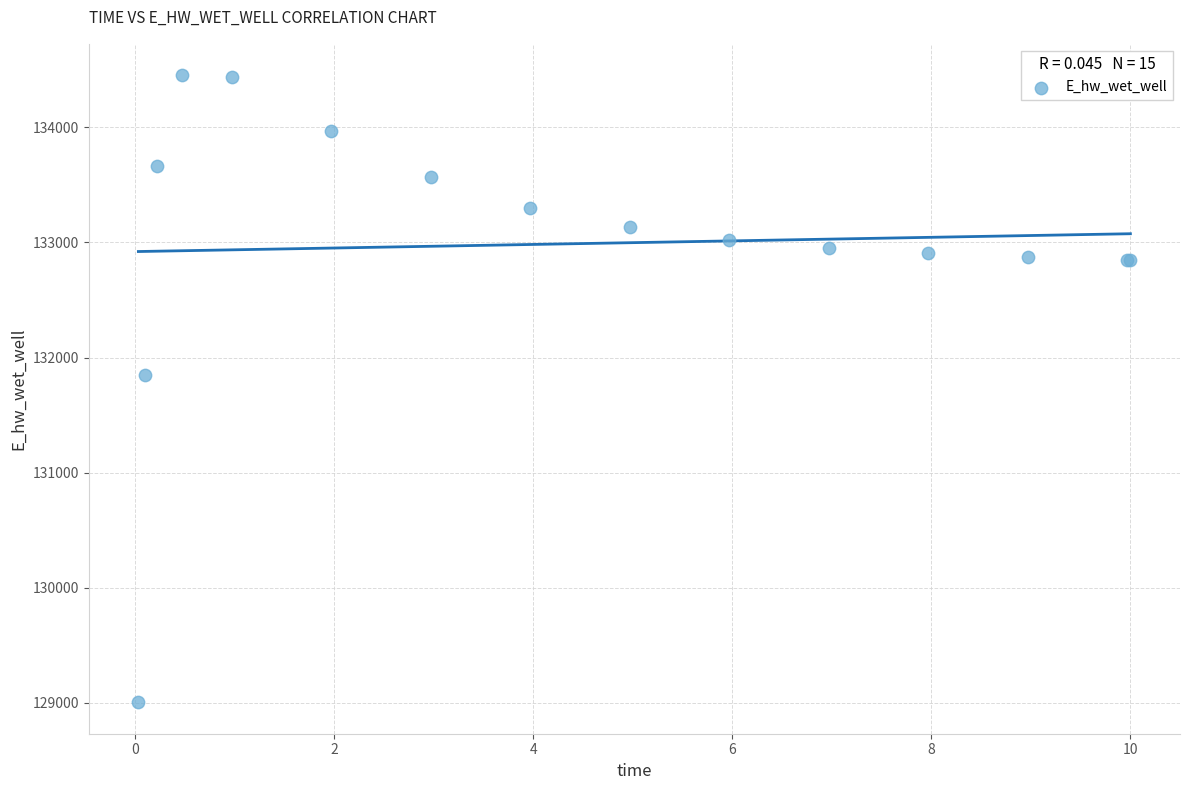

What Y value in the scatter plot is closest to 131728?

131846.8